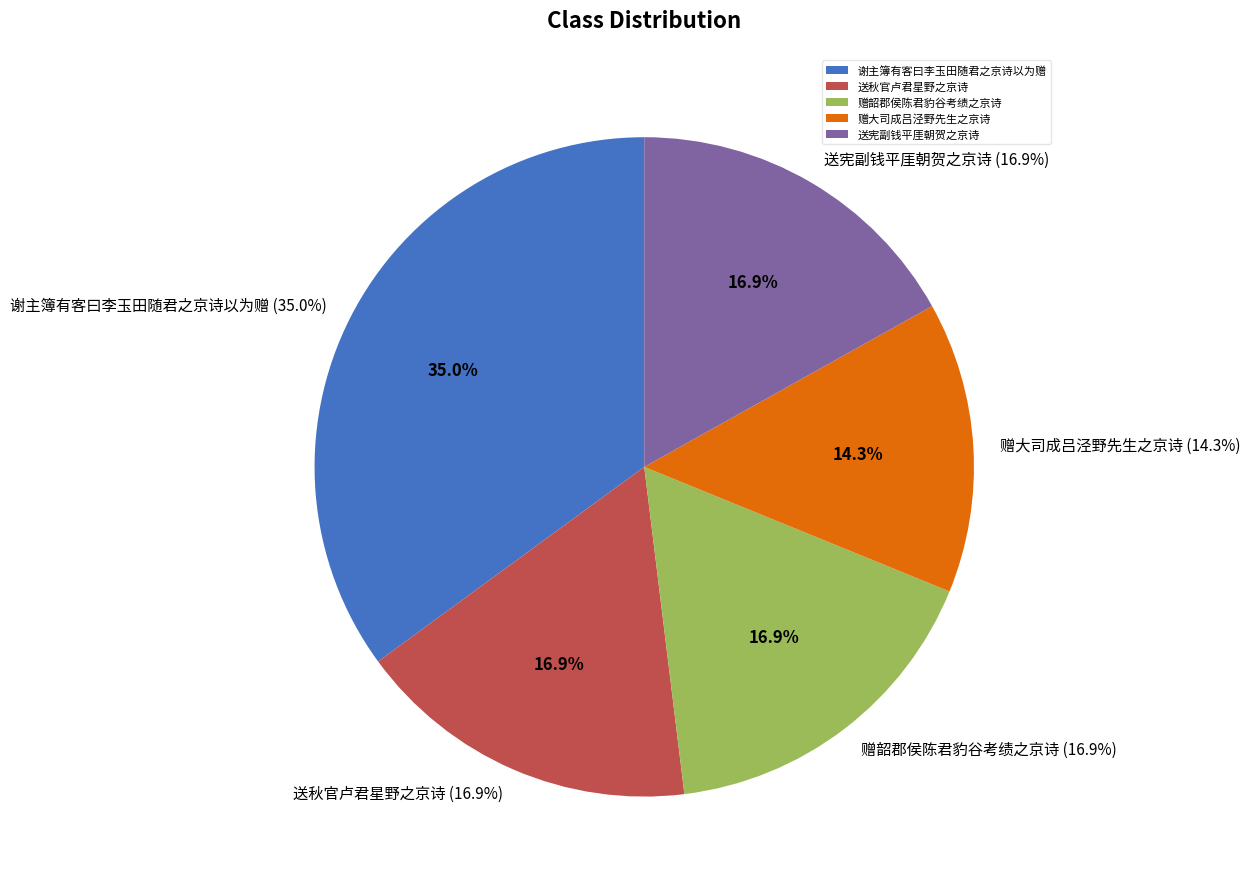

To the nearest percent, what percentage of the pie is 谢主簿有客曰李玉田随君之京诗以为赠?

35%